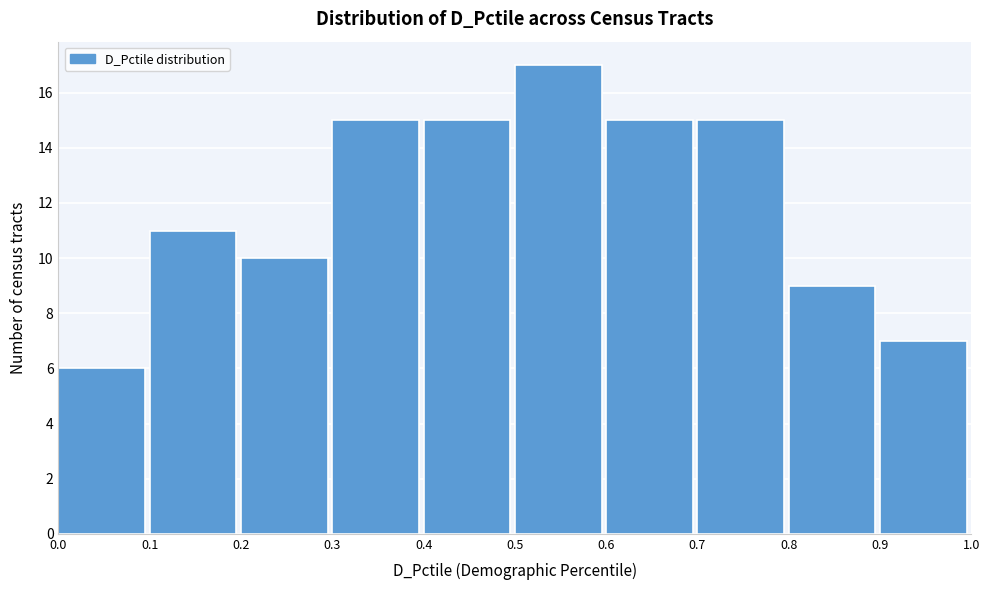

Reading left to right, transcribe this chart: for each bar, give the range it covers on the x-axis and its height. The values are not printed on the chart, so give them approximately, as read against the axis.

0.0 to 0.1: 6
0.1 to 0.2: 11
0.2 to 0.3: 10
0.3 to 0.4: 15
0.4 to 0.5: 15
0.5 to 0.6: 17
0.6 to 0.7: 15
0.7 to 0.8: 15
0.8 to 0.9: 9
0.9 to 1.0: 7